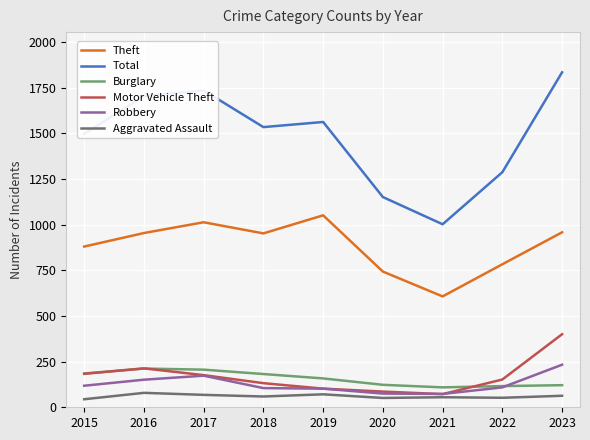

True or false: Robbery and Total intersect in this chart.

False